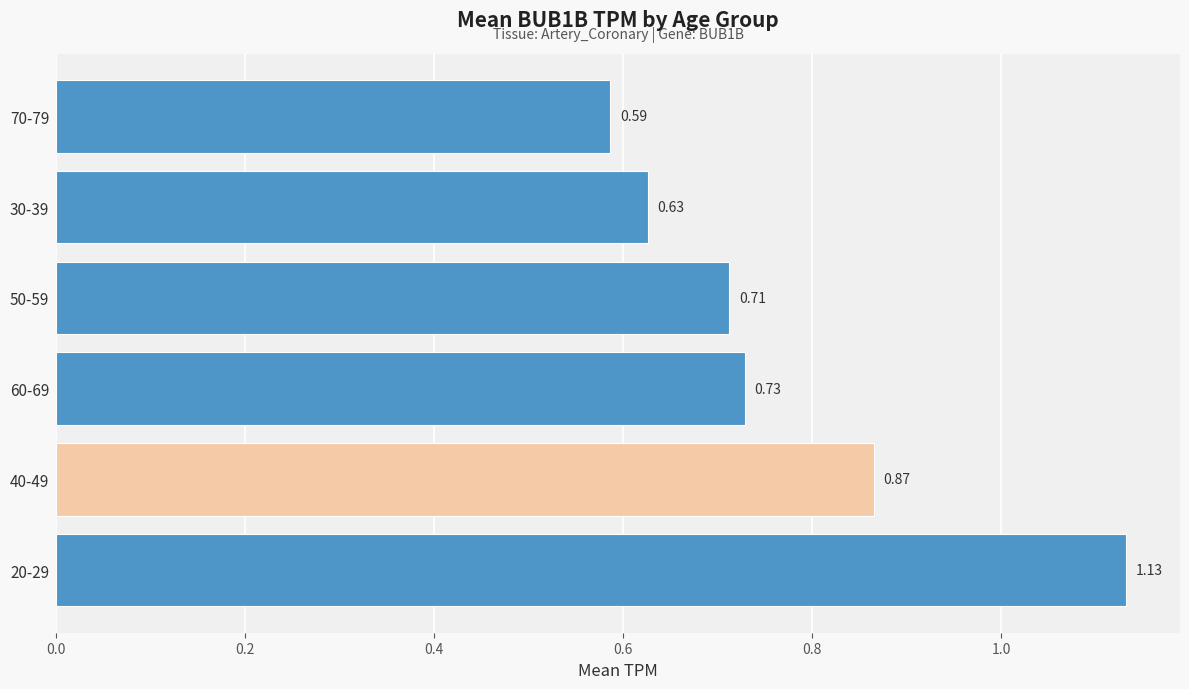

What is the average value?

0.8